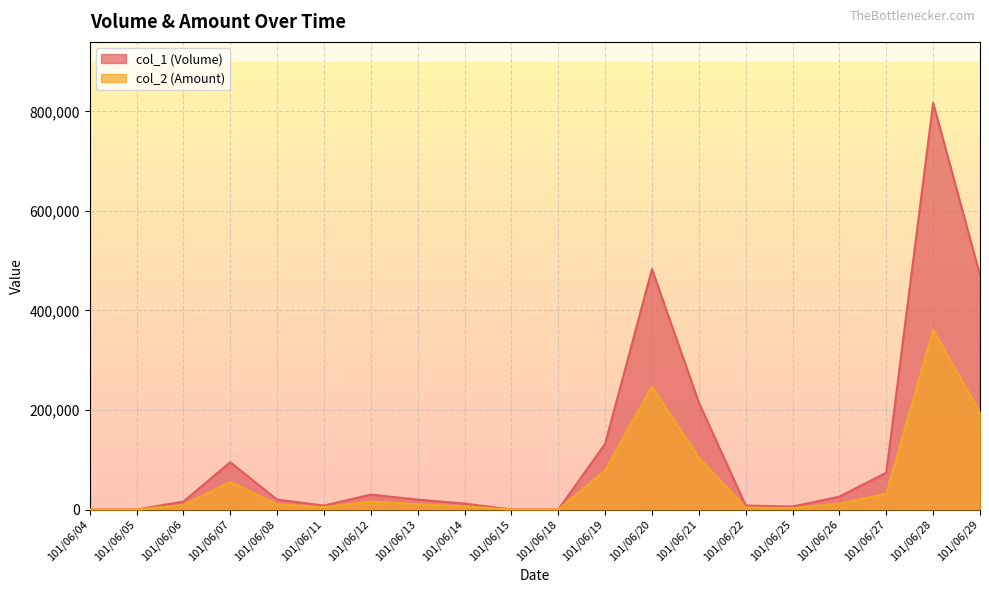

How many lines are shown in the chart?

2